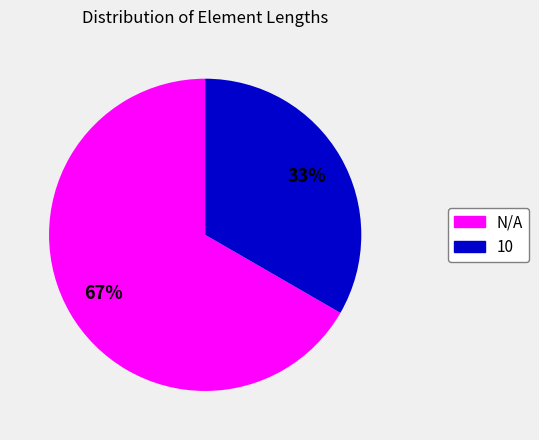

How many segments does this pie chart have?

2